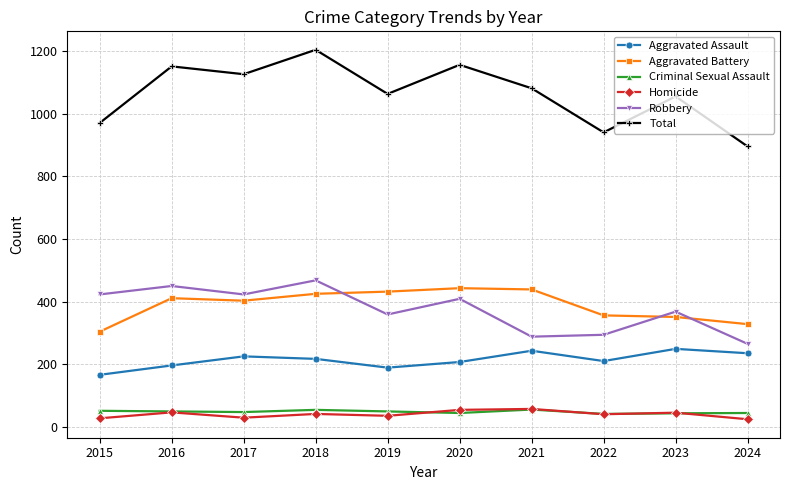

How many distinct data groups are displayed?

6